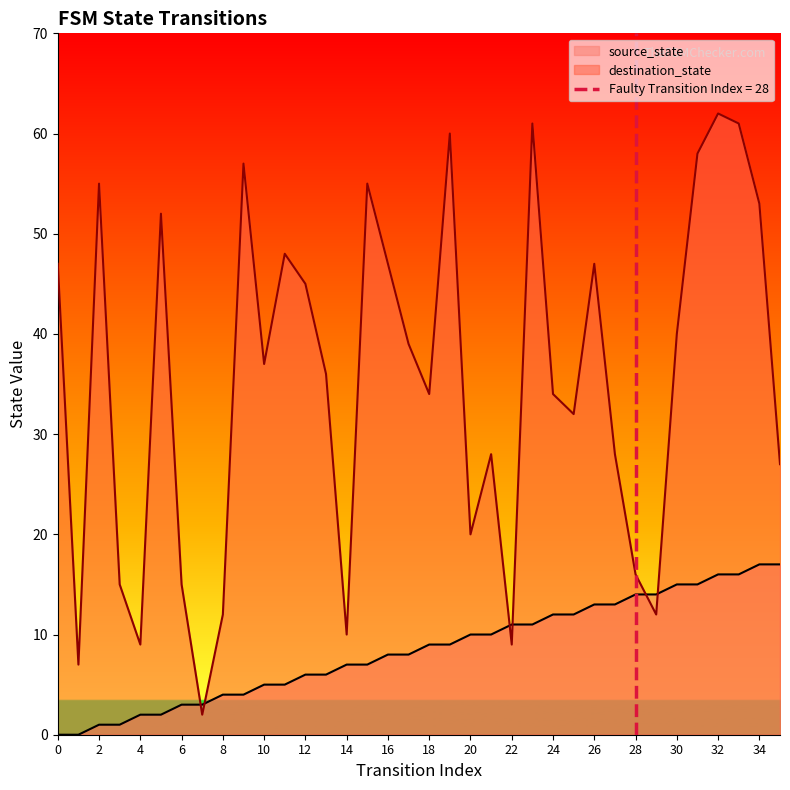

Between which two adjacent categories do destination_state and source_state first intersect?

6 and 7